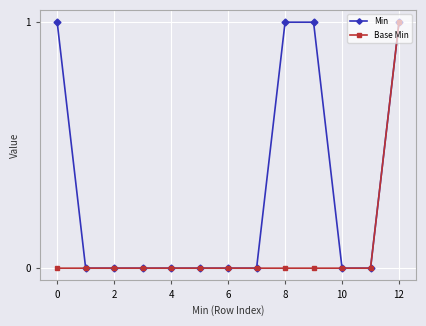

What are all the series names shown in the legend?

Min, Base Min